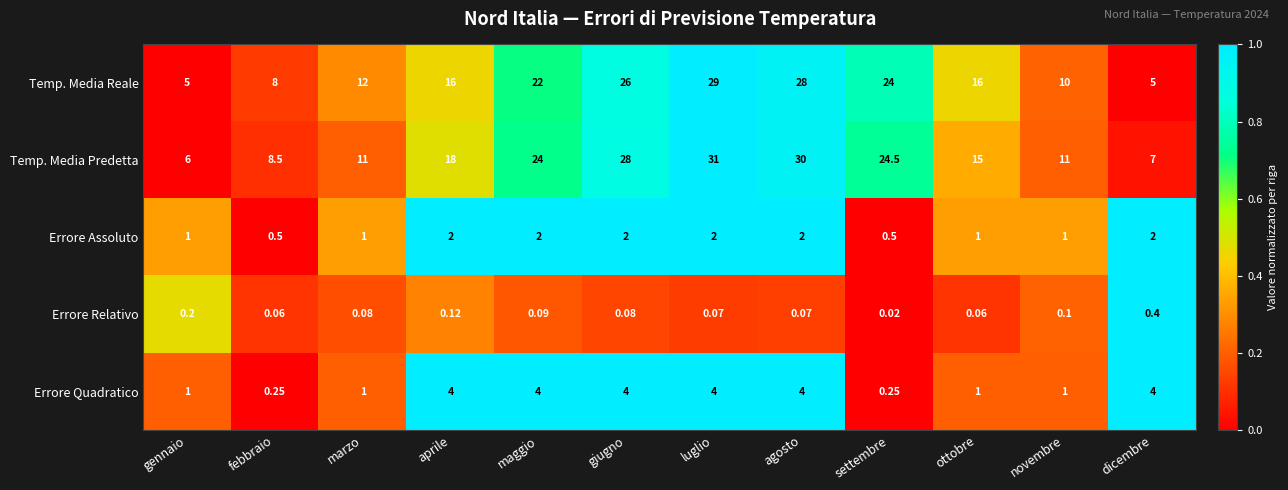

List the series in order of their peak value, highest first.

Temp. Media Predetta, Temp. Media Reale, Errore Quadratico, Errore Assoluto, Errore Relativo